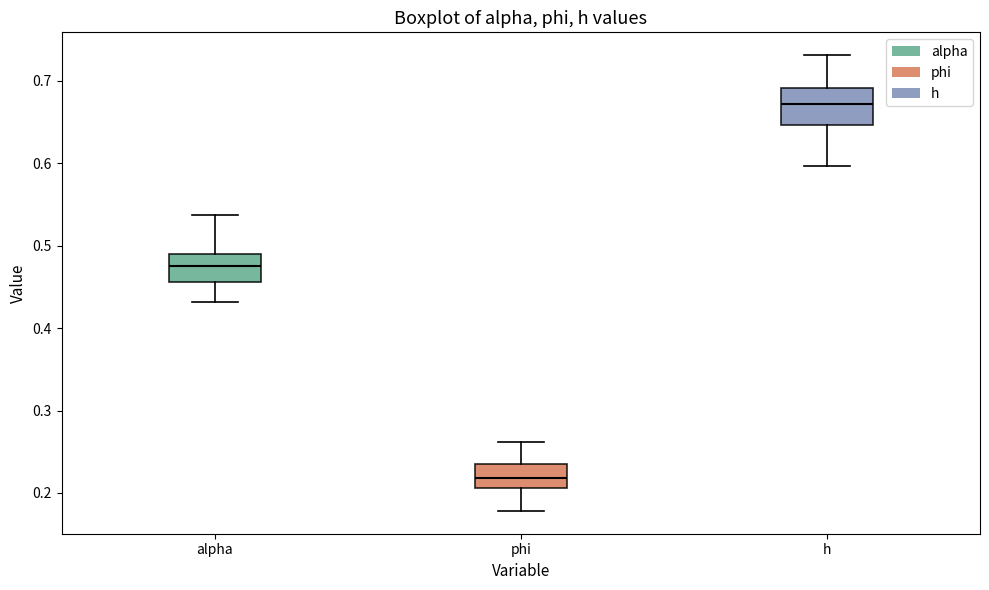

Which box has the lowest median line?

phi